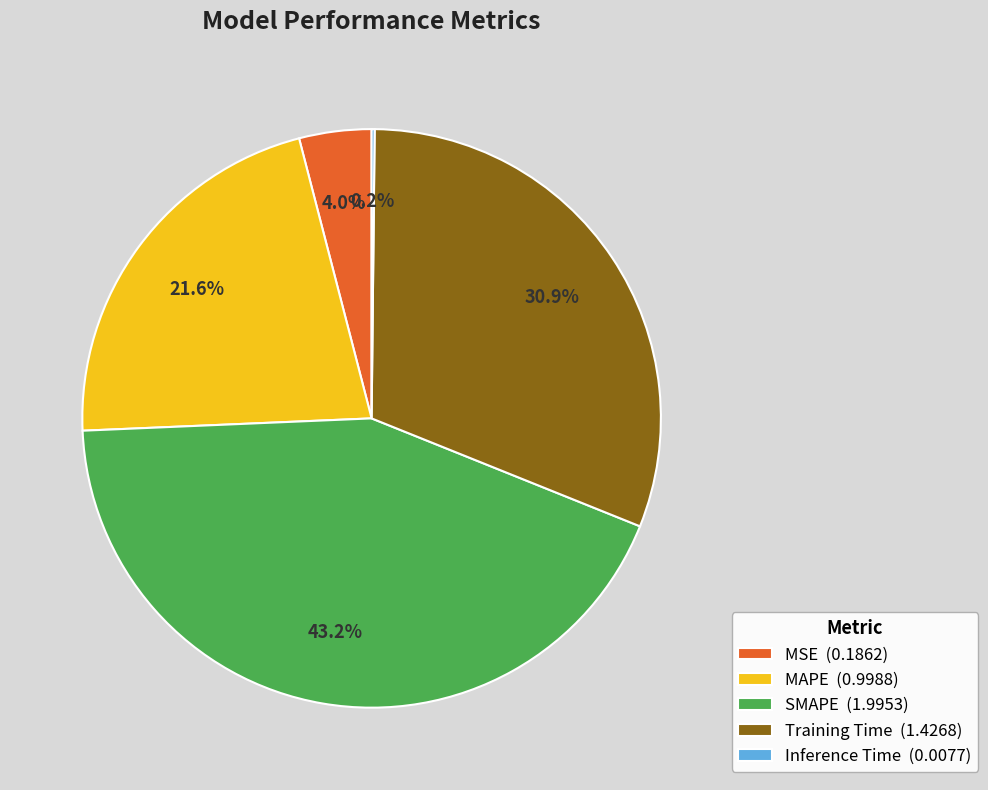

Does any single category account for the majority?

No